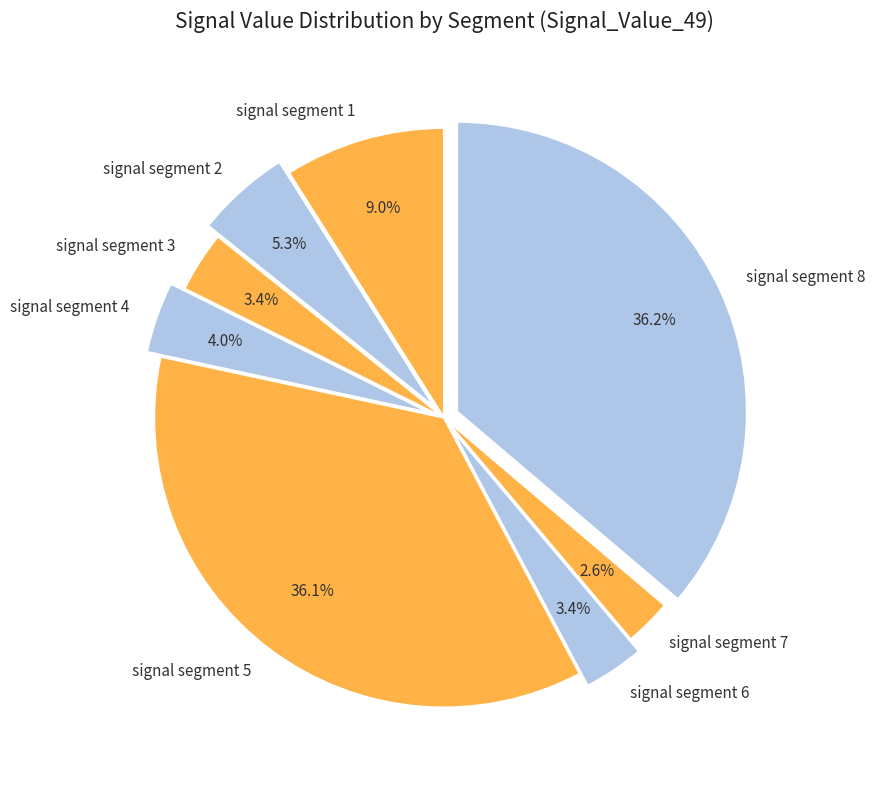

Which slice is the smallest?

signal segment 7